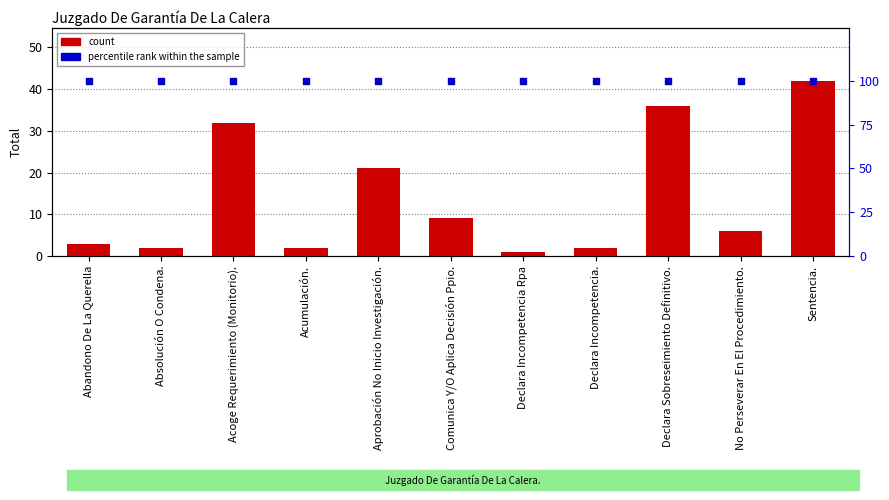

Which series has the largest total across all categories?

percentile rank within the sample